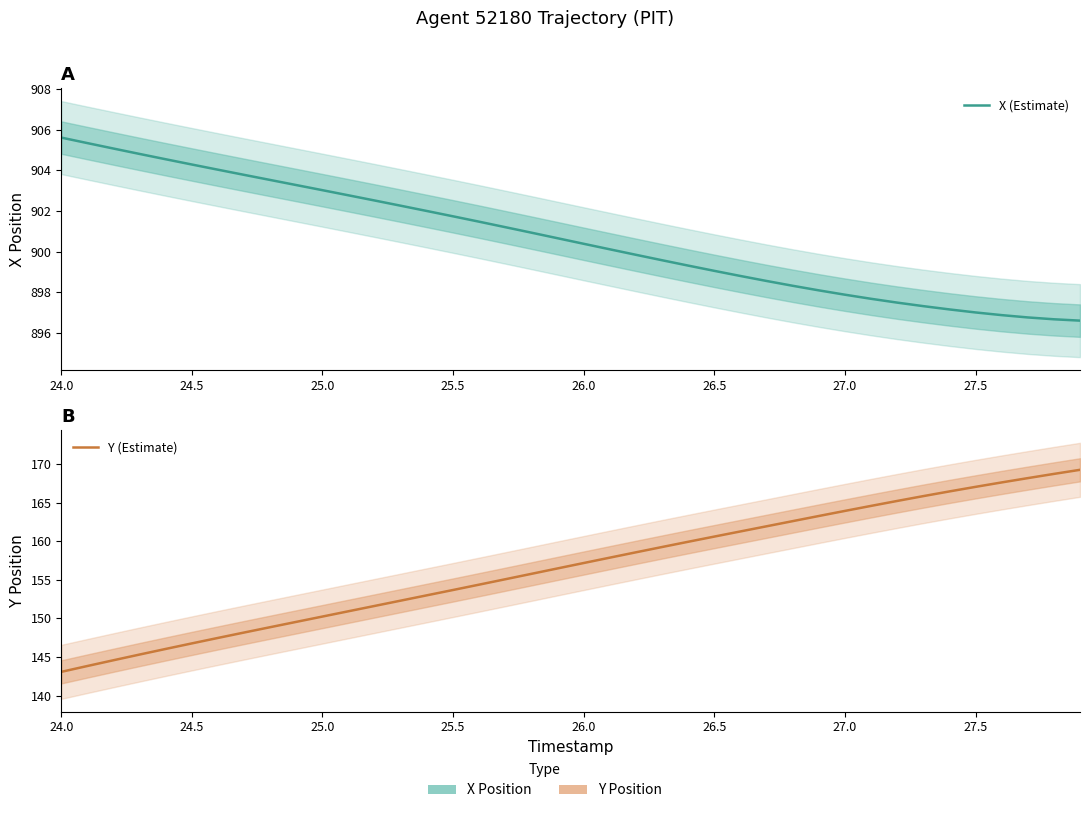

True or false: Y (Estimate) has more than 0 points higher than both neighbors.

False